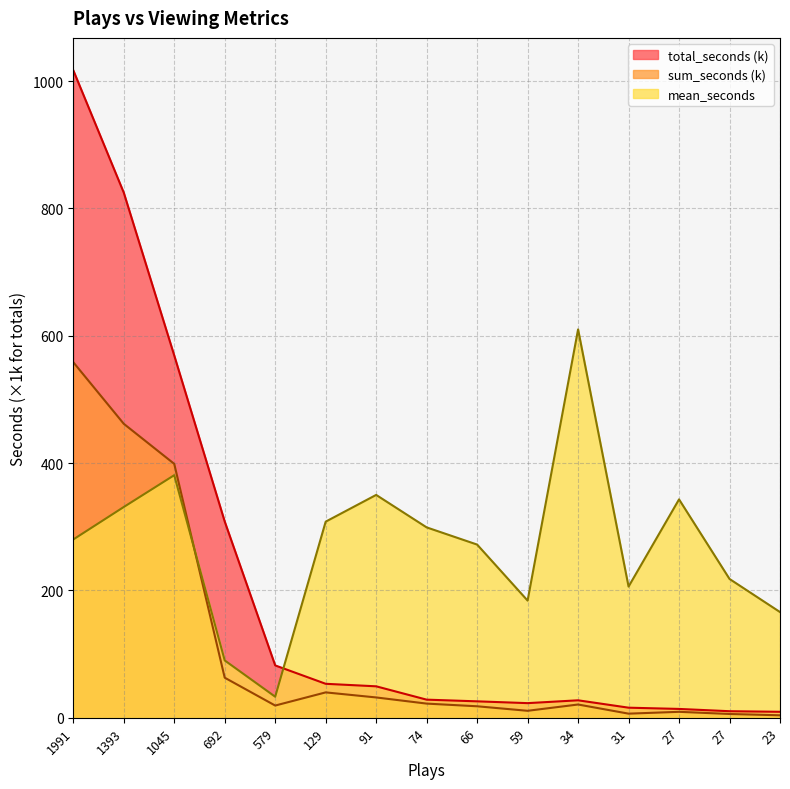

Which has a higher value, 91 or 579?

91